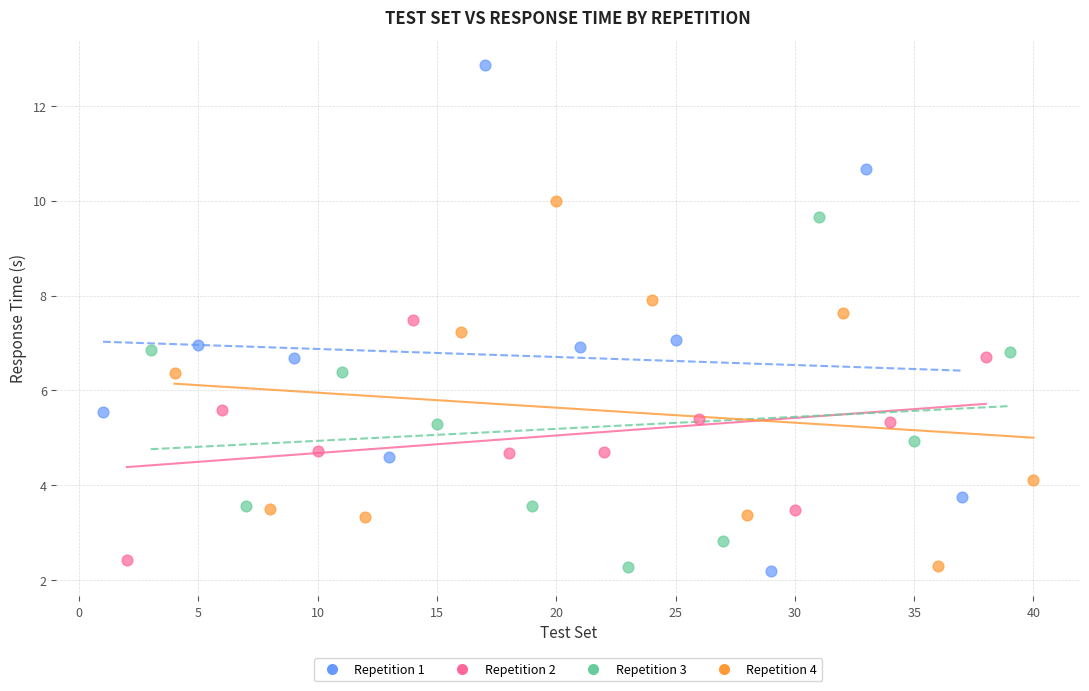

Which series contains the highest Y value?

Repetition 1